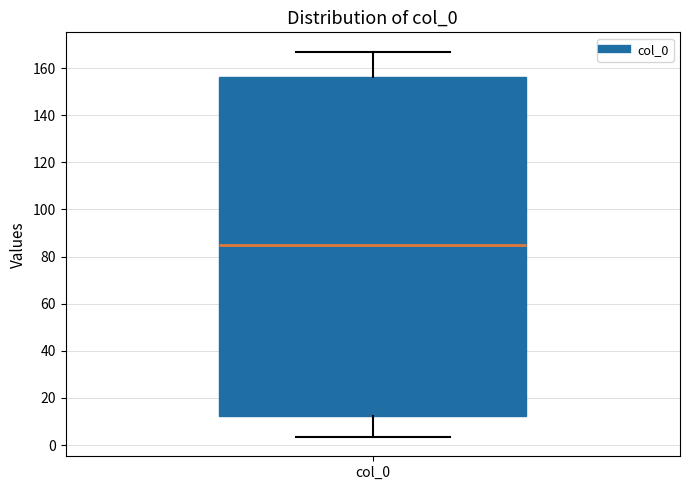

Where is the lower edge of the box for col_0 on the y-axis? The values are not printed on the chart, so give them approximately, as read against the axis.

12